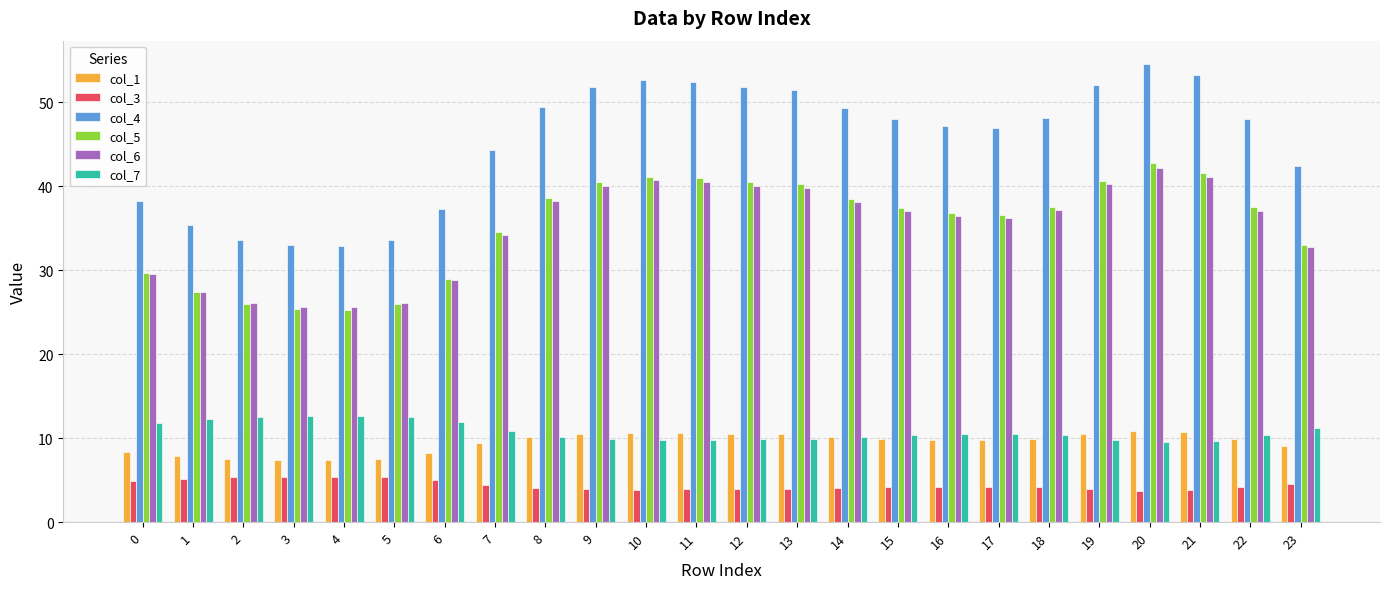

What is the smallest value displayed?

3.8